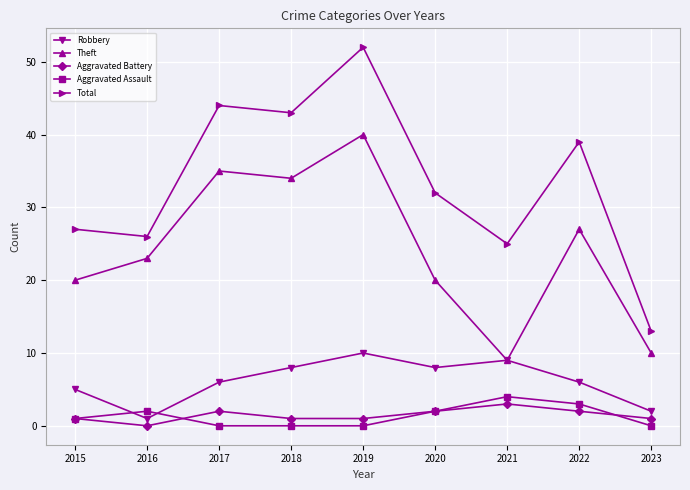

What is the sum of all Aggravated Assault values?

12